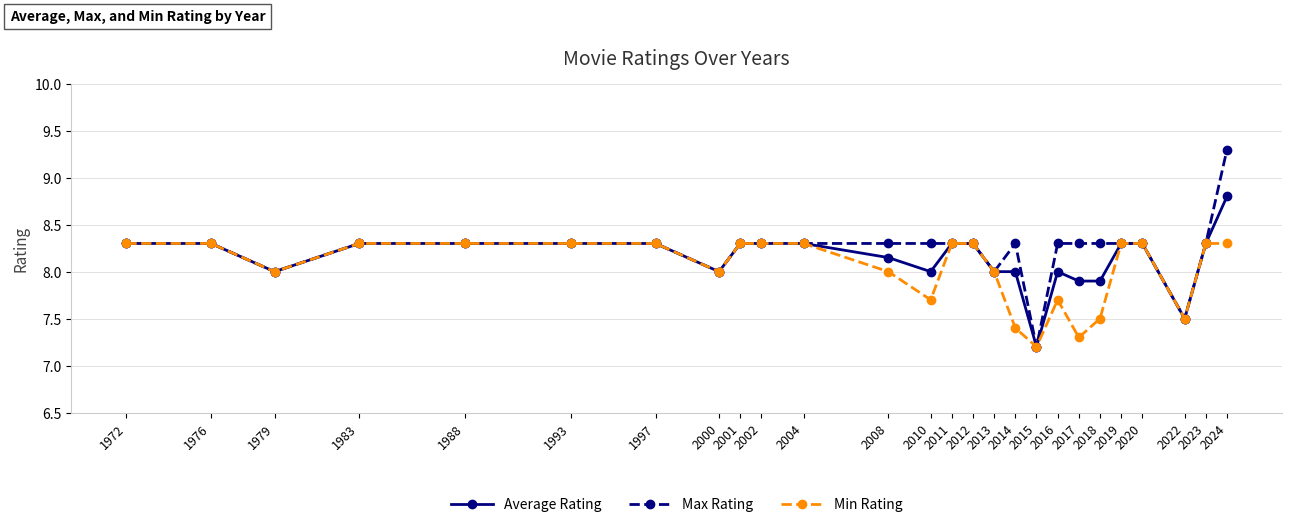

List the series in order of their peak value, lowest first.

Min Rating, Average Rating, Max Rating